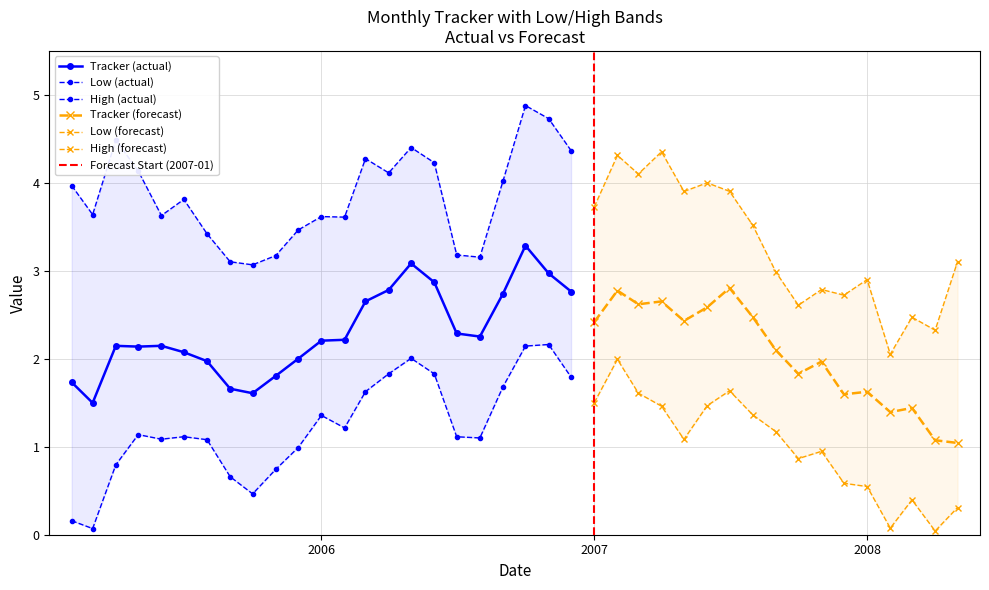

What is the difference between the maximum and minimum values in the Low series?

2.1